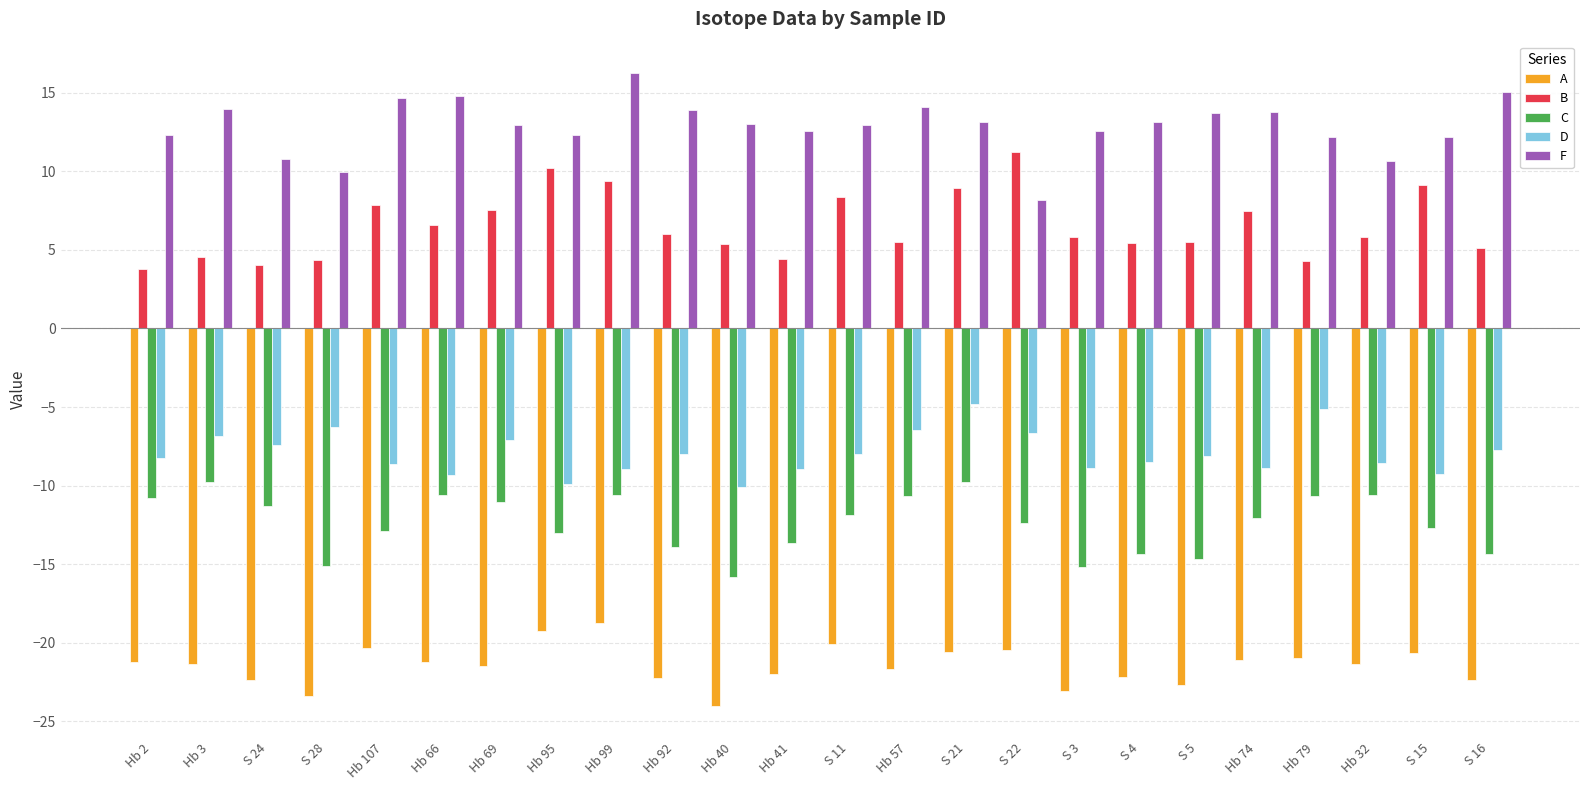

True or false: C has a value of -23.6 at S 3.

False